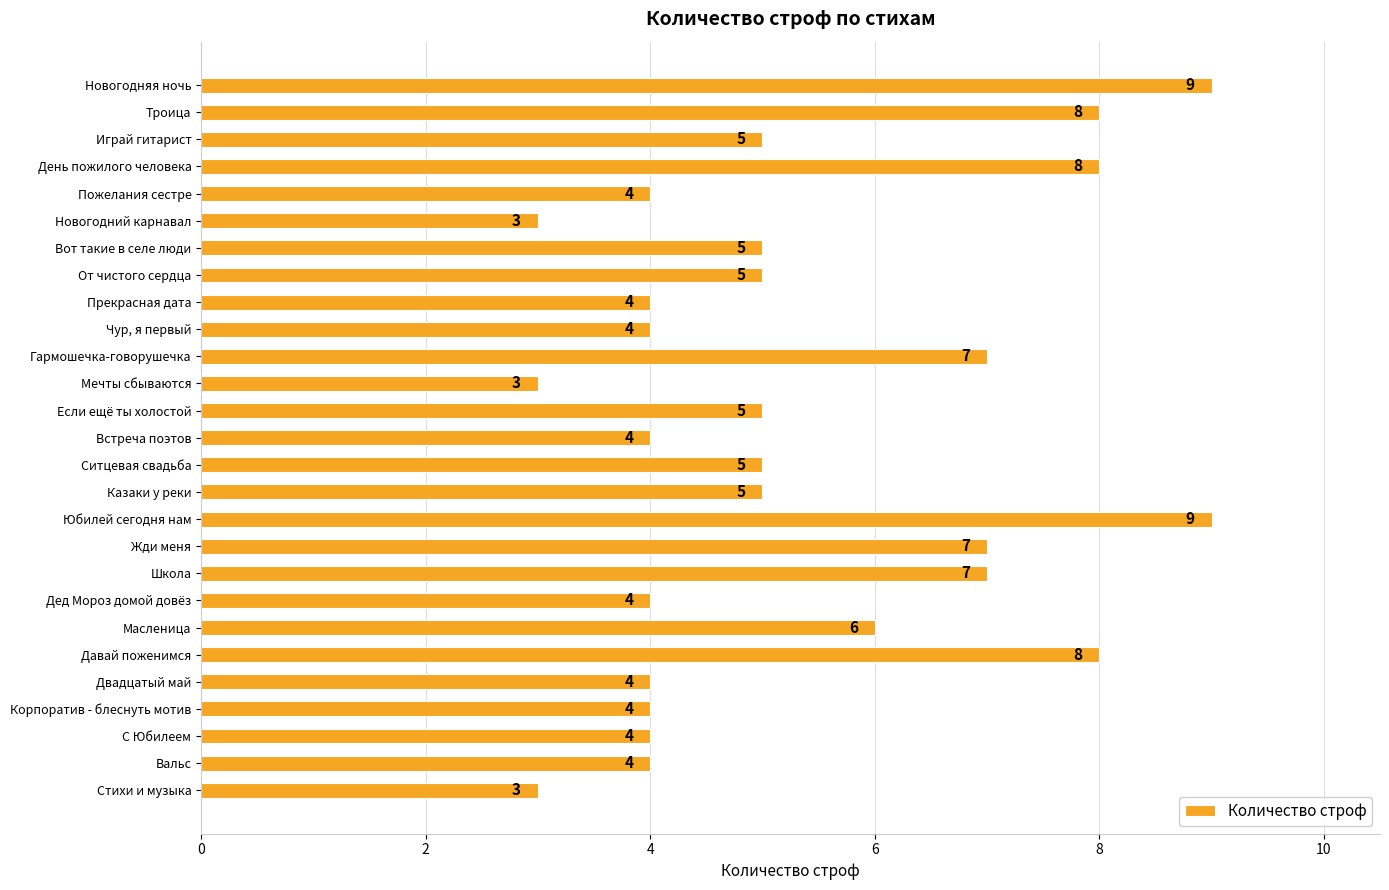

What is the ratio of the value at Двадцатый май to the value at Встреча поэтов?

1.0